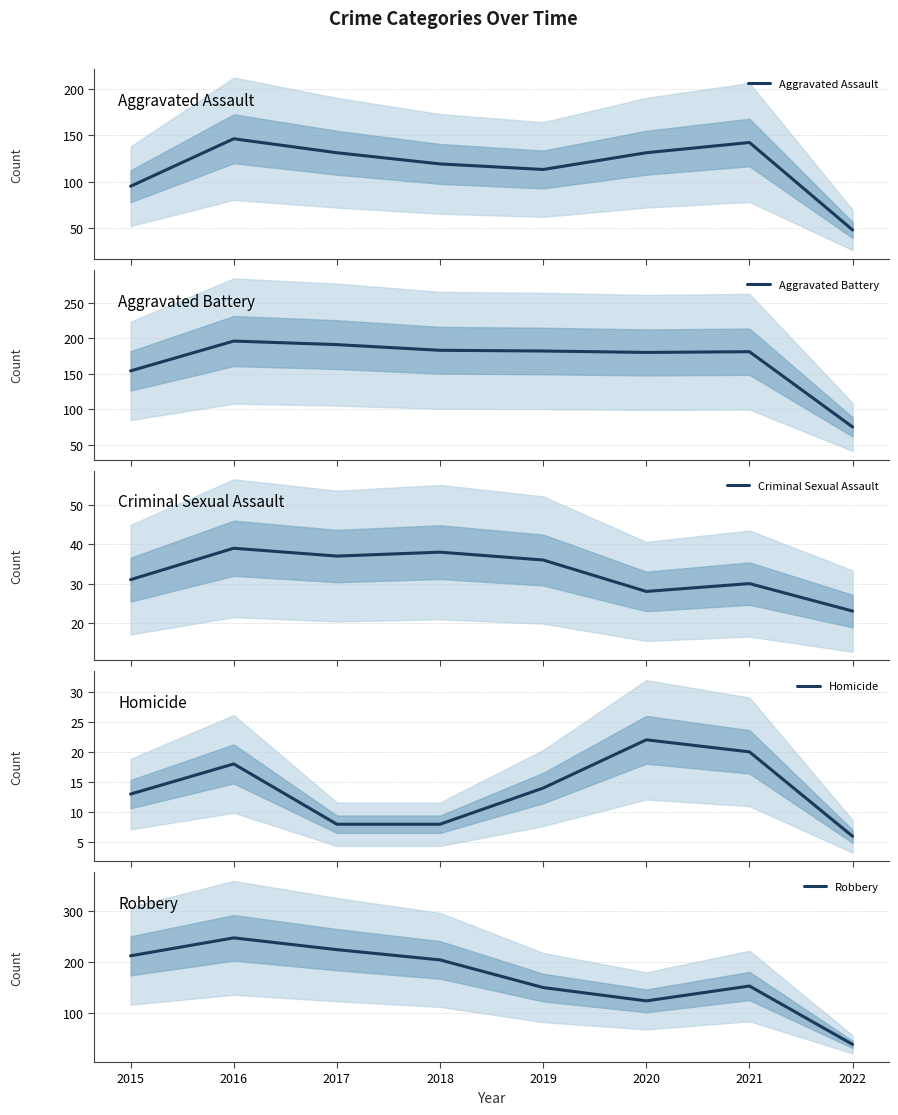

The value of Robbery at 2019 is 150. True or false?

True